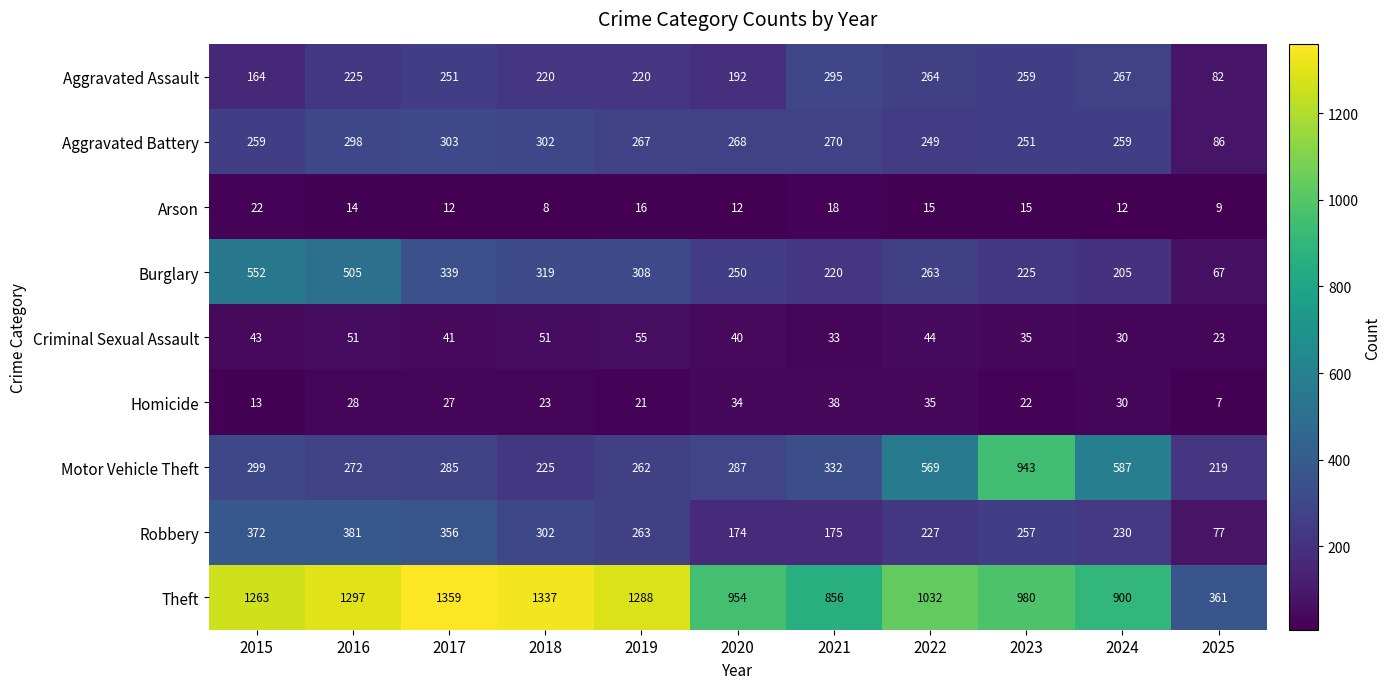

Which series changed the most between 2018 and 2024?

Theft